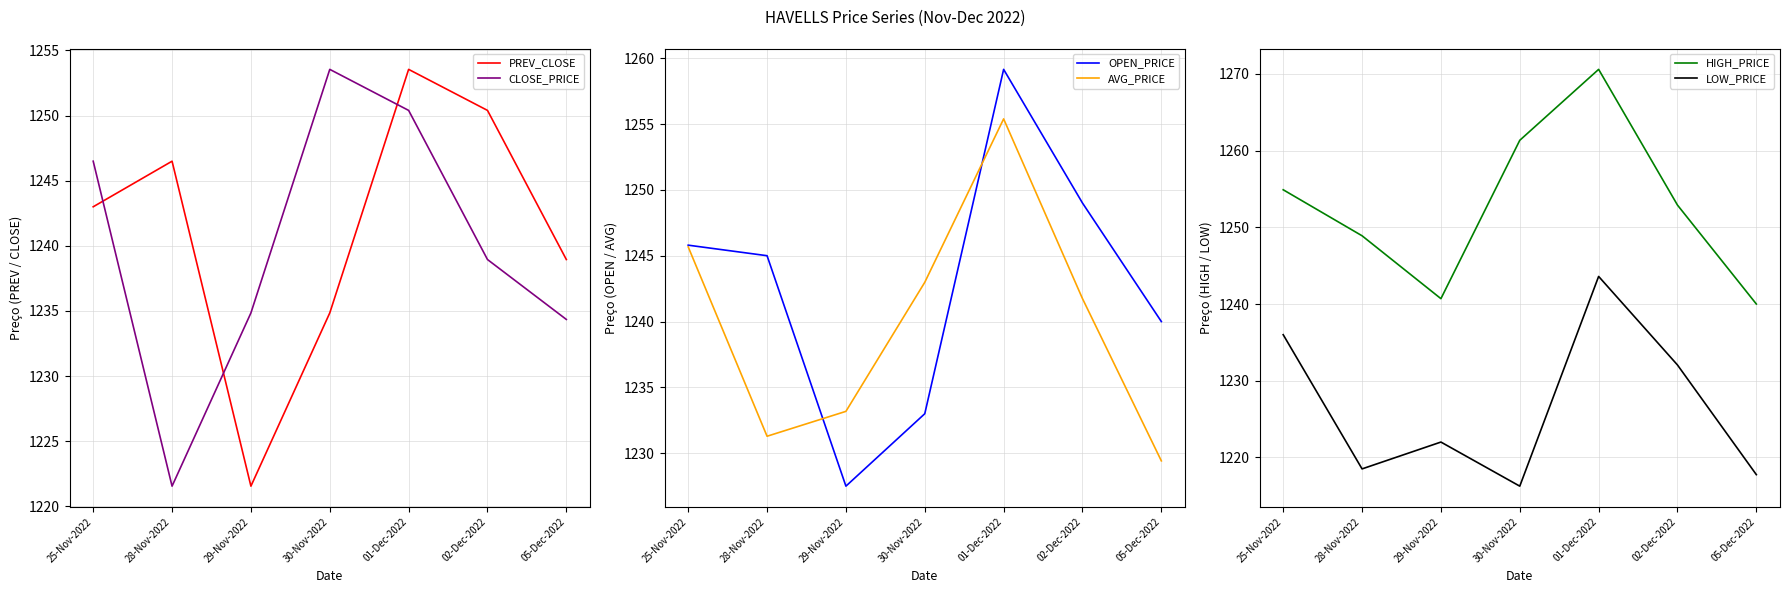

What are all the series names shown in the legend?

PREV_CLOSE, CLOSE_PRICE, OPEN_PRICE, AVG_PRICE, HIGH_PRICE, LOW_PRICE